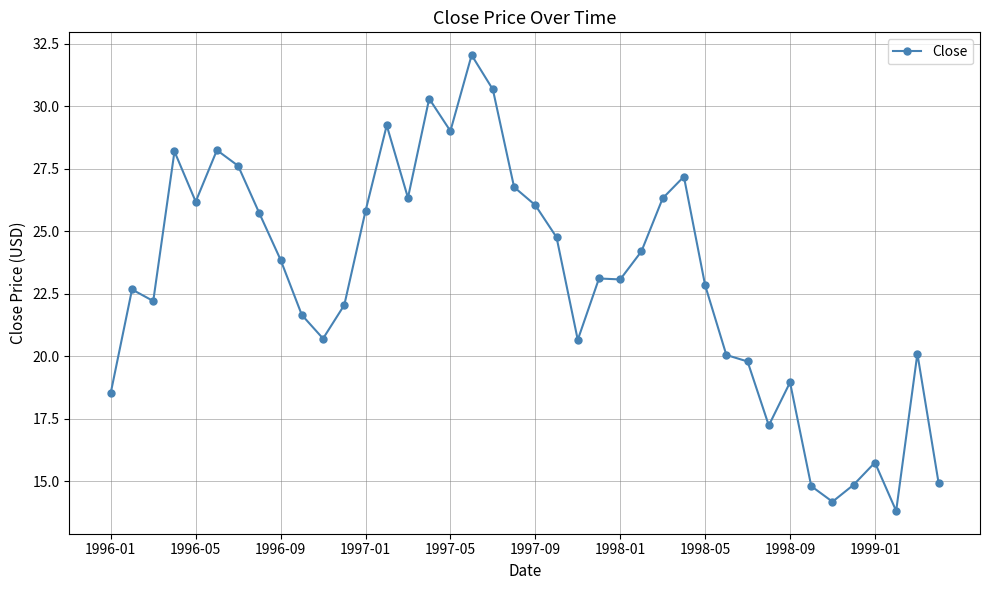

What is the sum of all values?

920.5